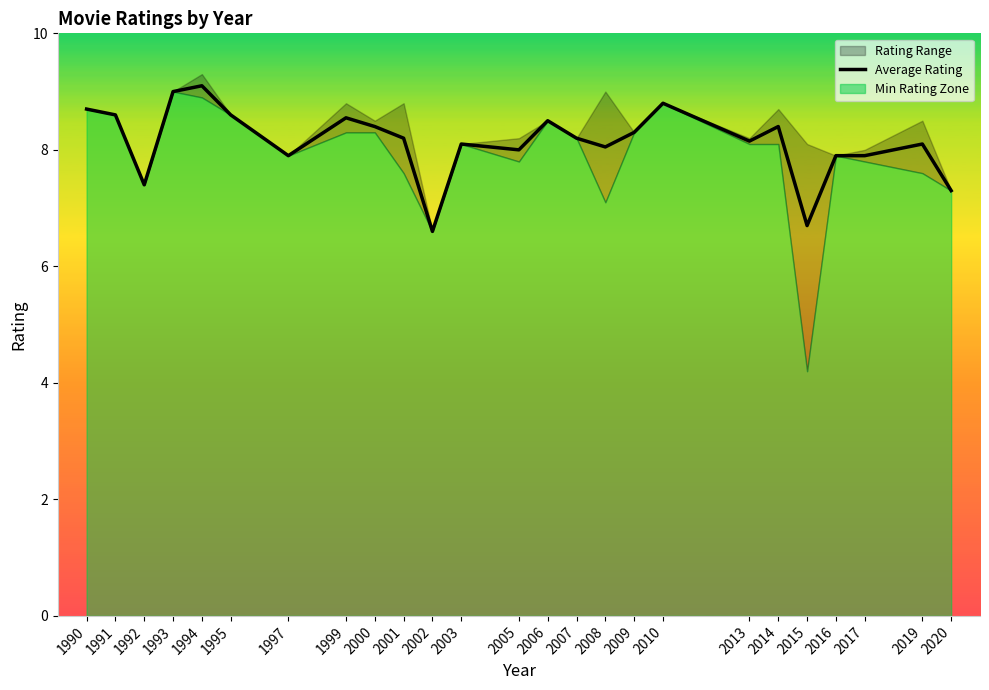

Count the number of categories in the chart.

25